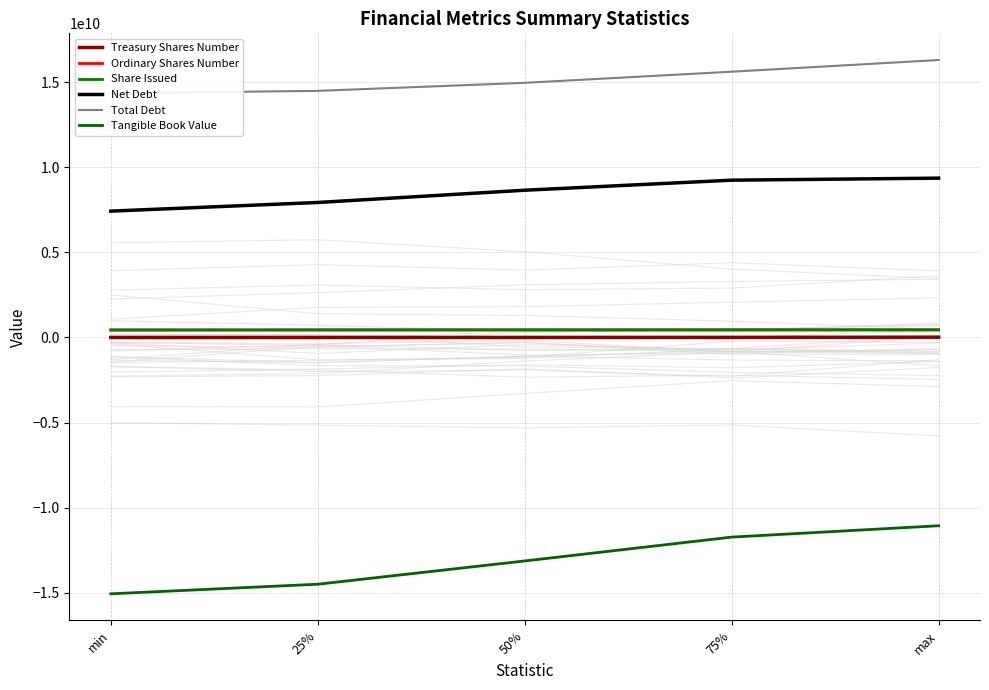

What is the label of the 5th point from the left?

max